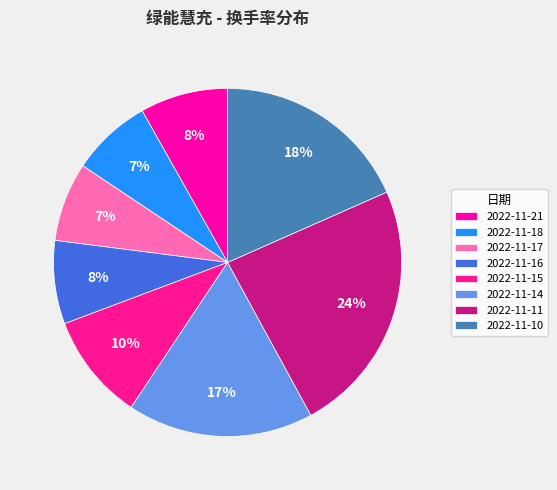

What is the smallest slice in the pie chart?

2022-11-17